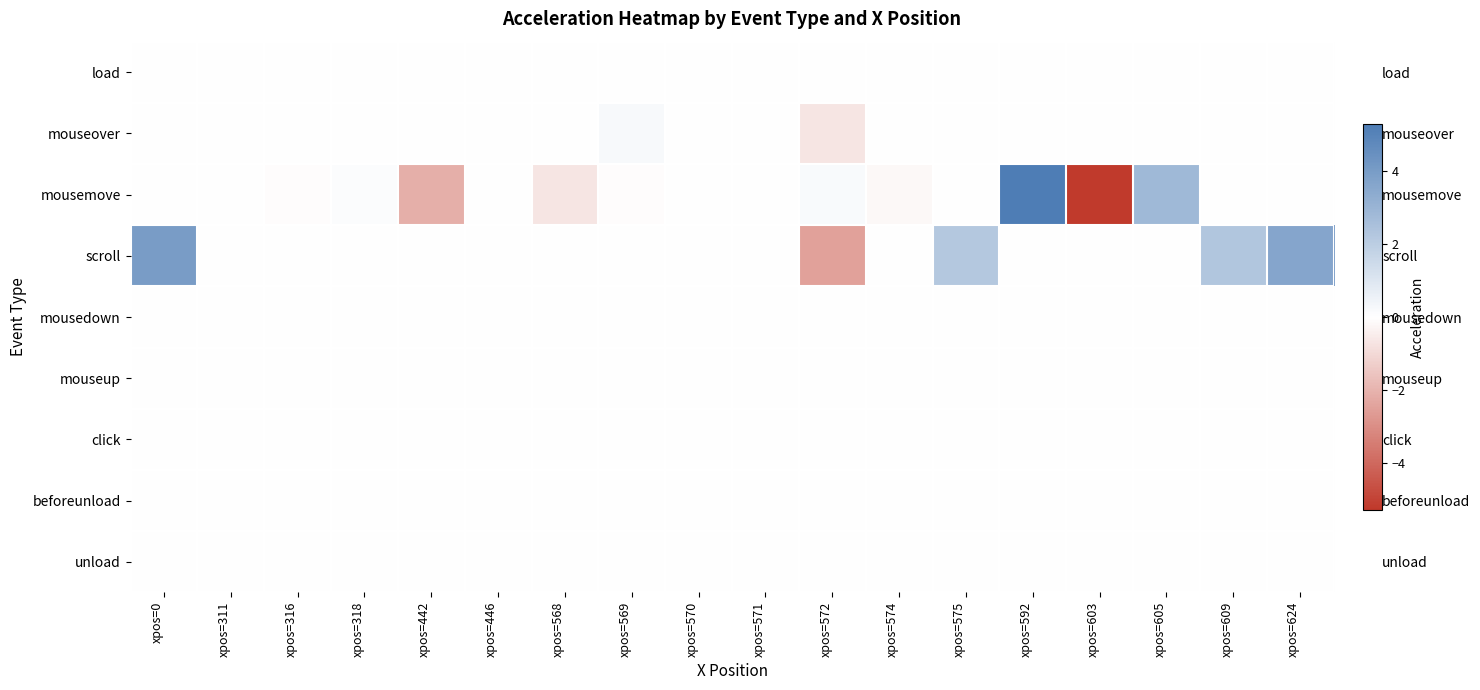

How many data points in scroll are above 0?

4